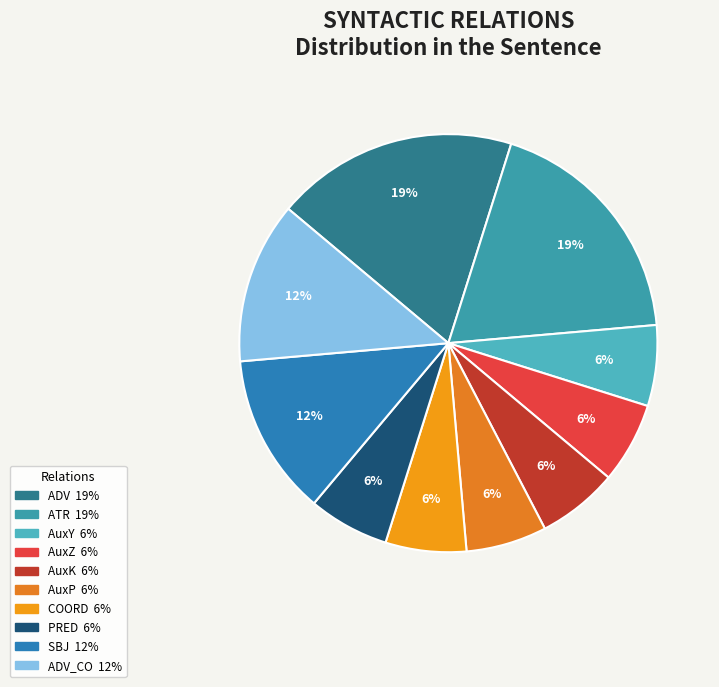

How many segments does this pie chart have?

10